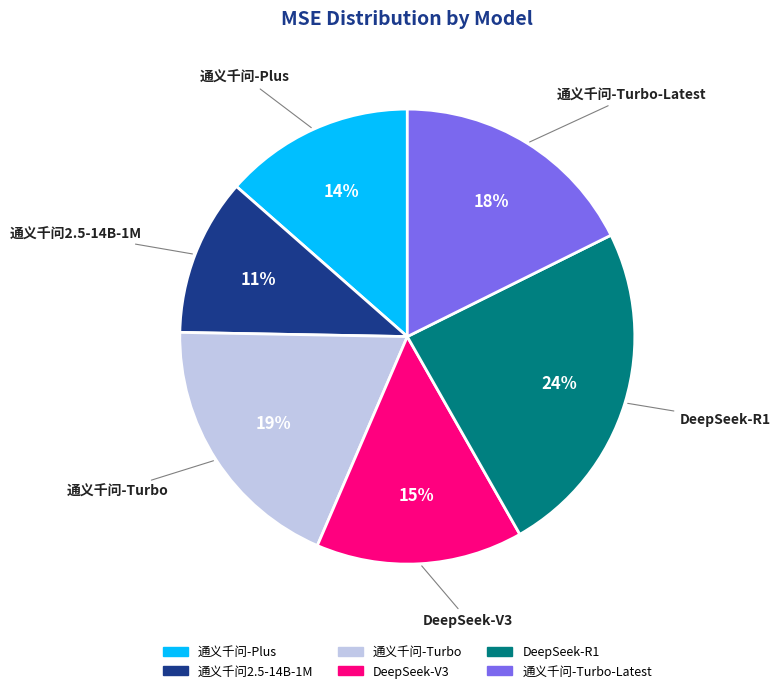

The 通义千问-Turbo slice represents 19% of the pie. True or false?

True